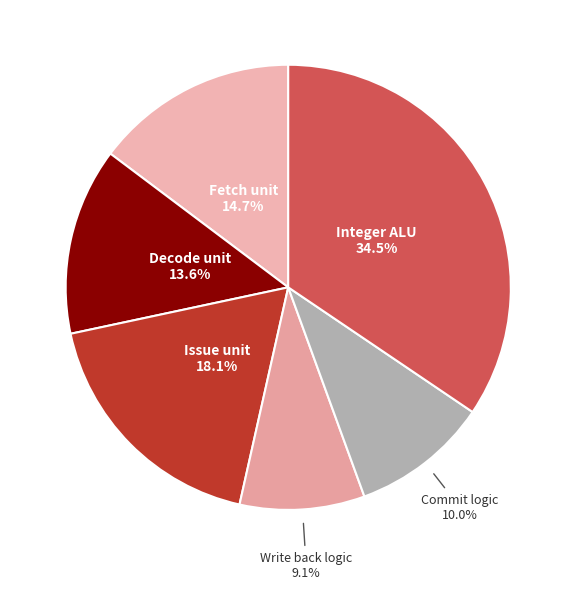

To the nearest percent, what portion does Decode unit represent?

14%